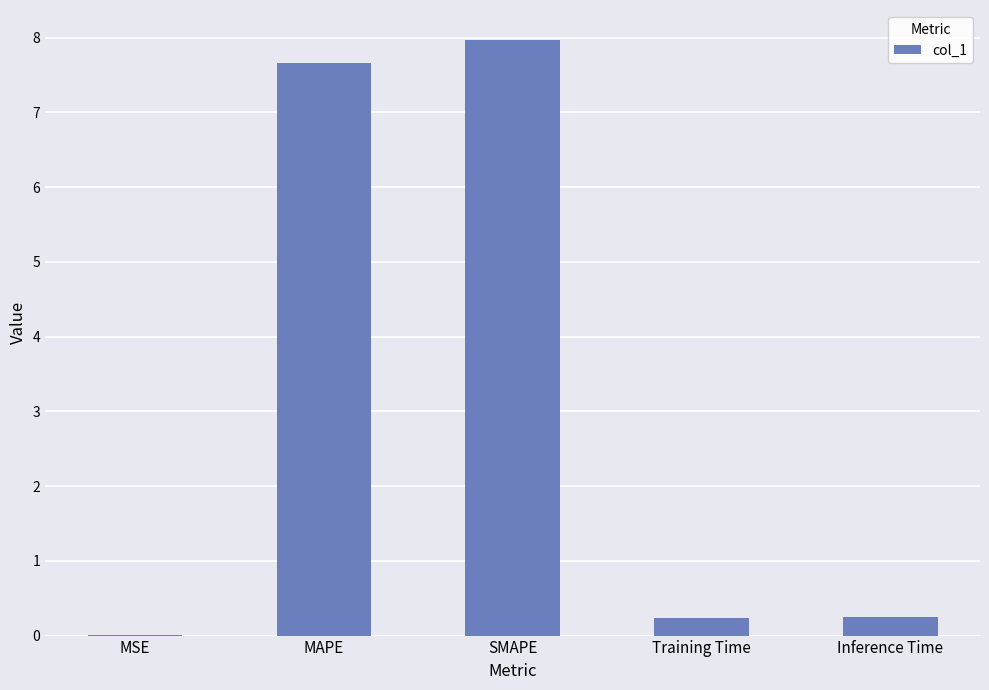

What is the greatest value displayed?

8.0